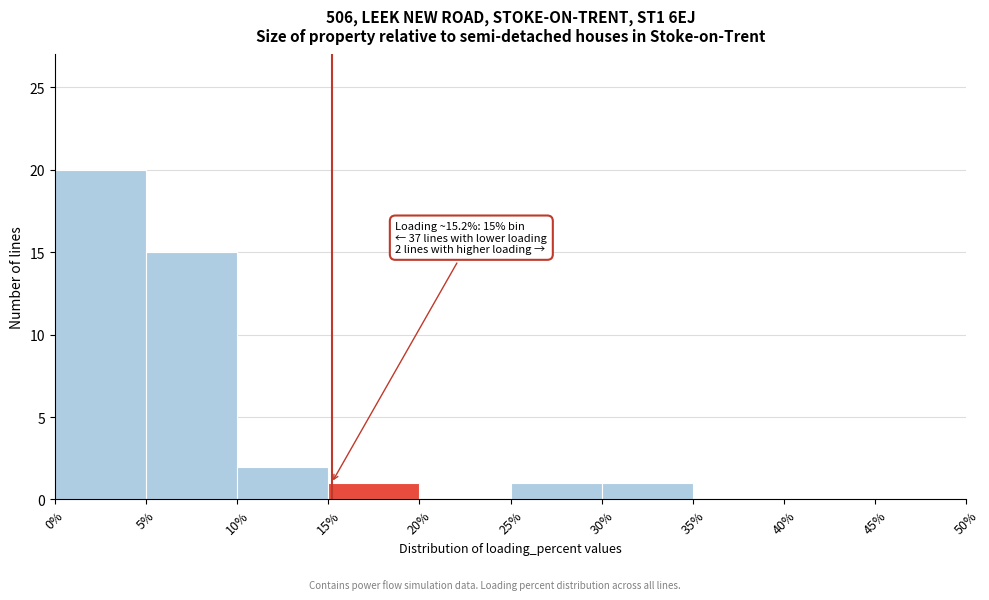

Which range on the x-axis has the tallest bar?

0% to 5%